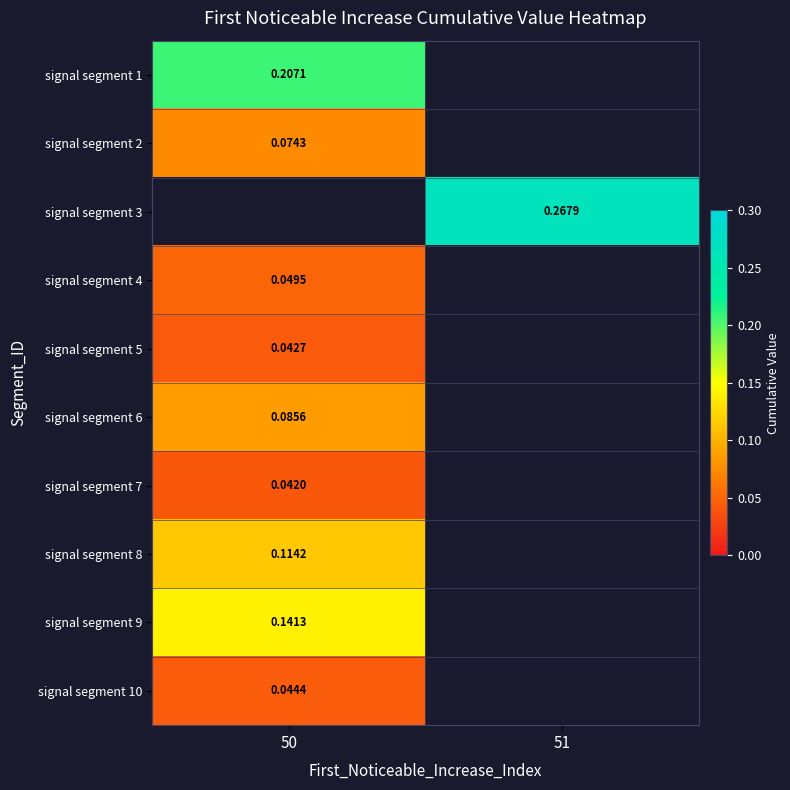

Is it true that signal segment 6 equals 0.1 at 50?

False